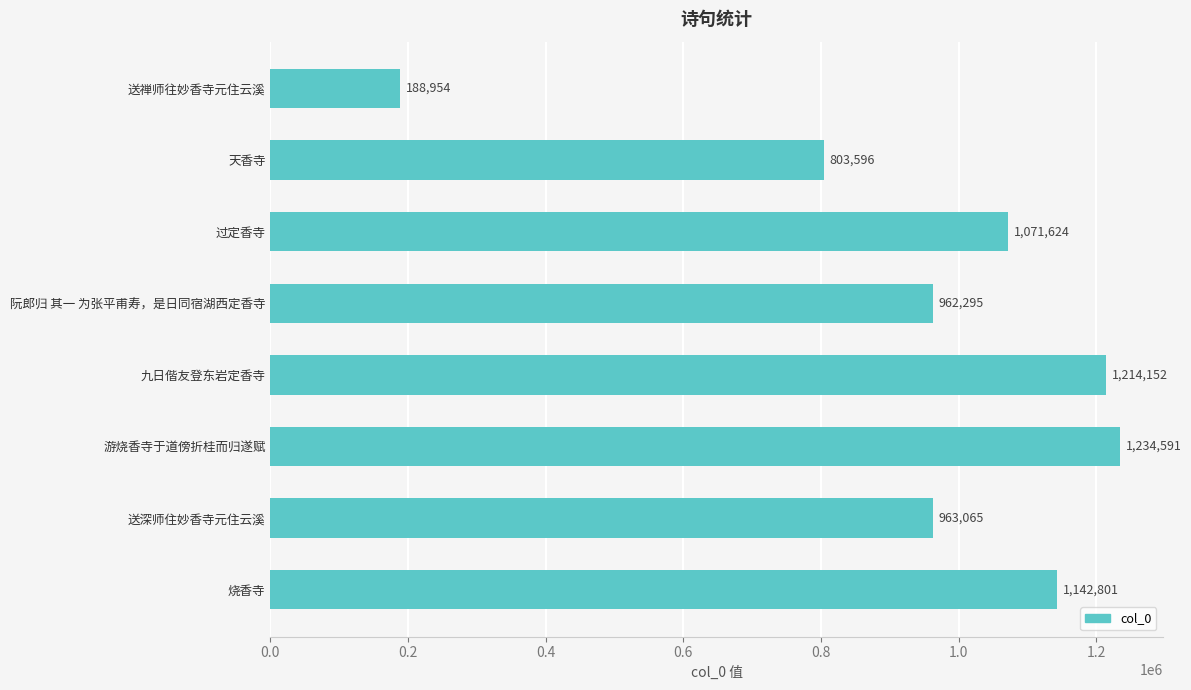

What is the greatest value displayed?

1234591